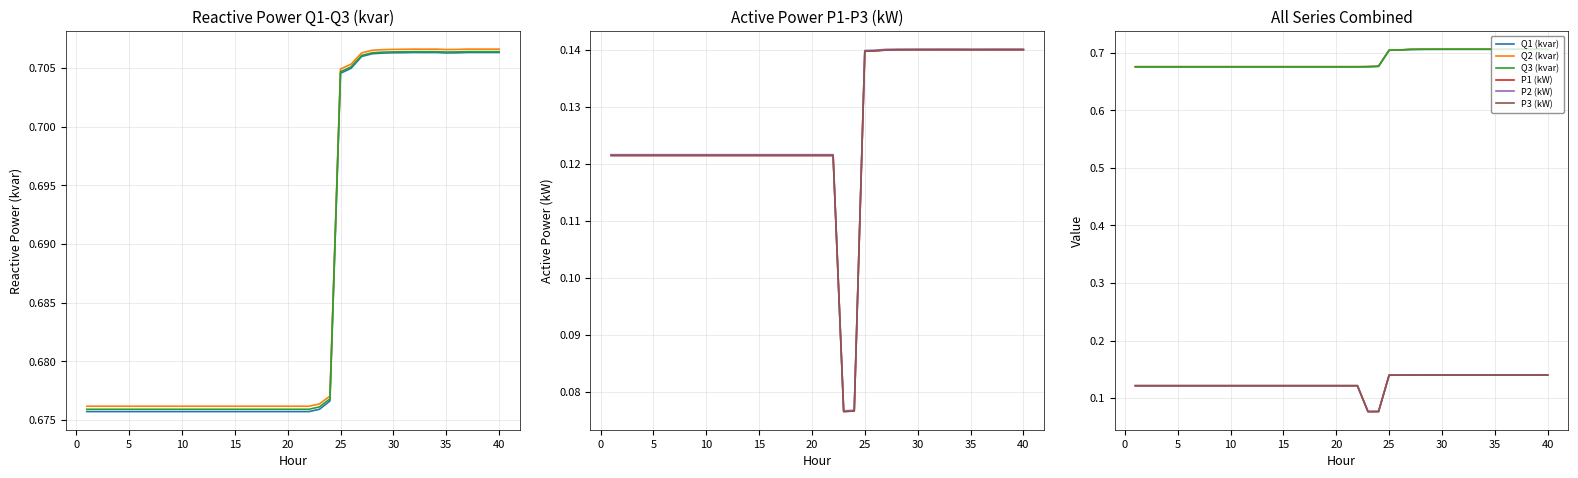

What is the sum of all P1 (kW) values?

5.1